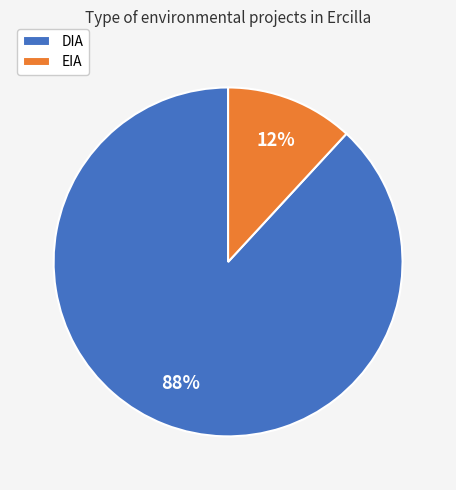

To the nearest percent, what is the difference between the DIA and EIA slice percentages?

76%